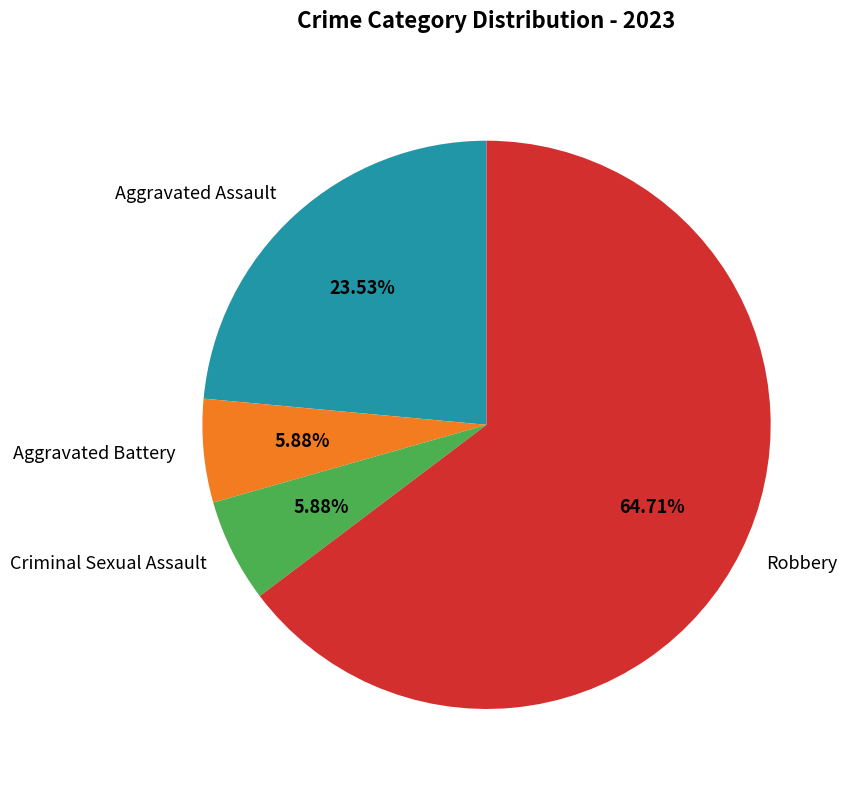

To the nearest percent, what portion does Aggravated Assault represent?

24%